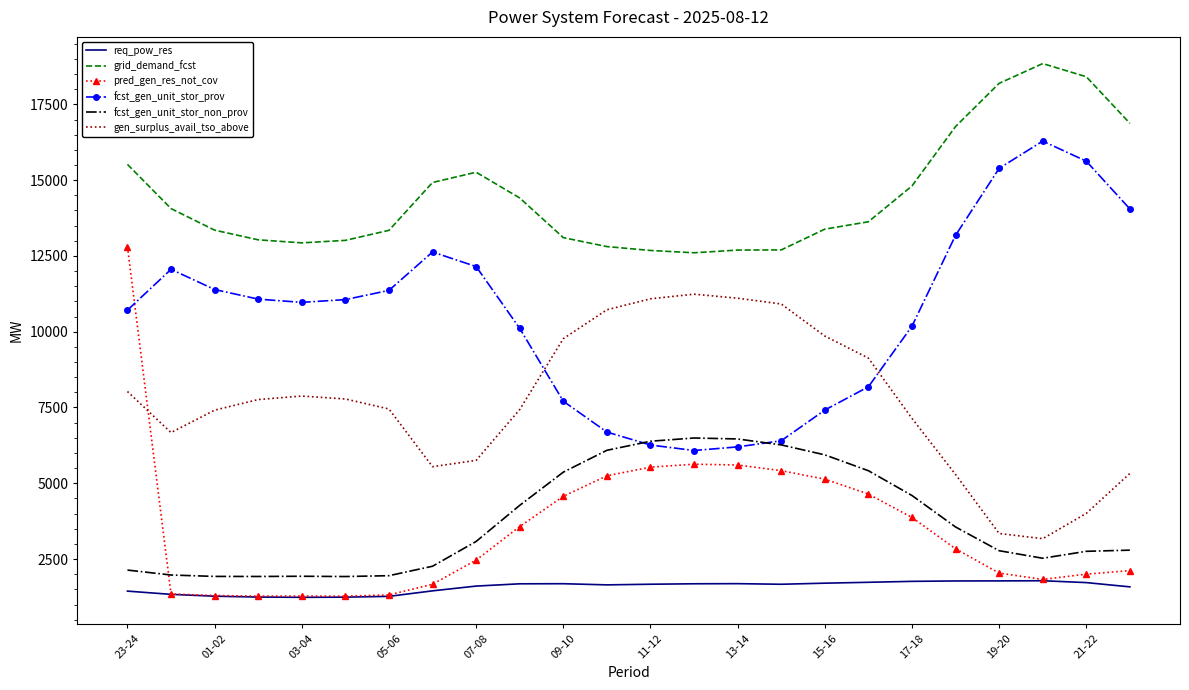

True or false: fcst_gen_unit_stor_prov and req_pow_res cross at least once.

False